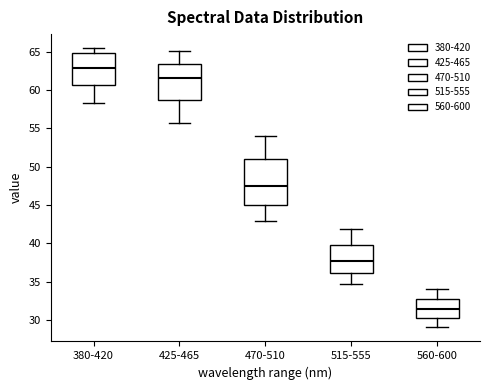

Which box's median line is the lowest?

560-600